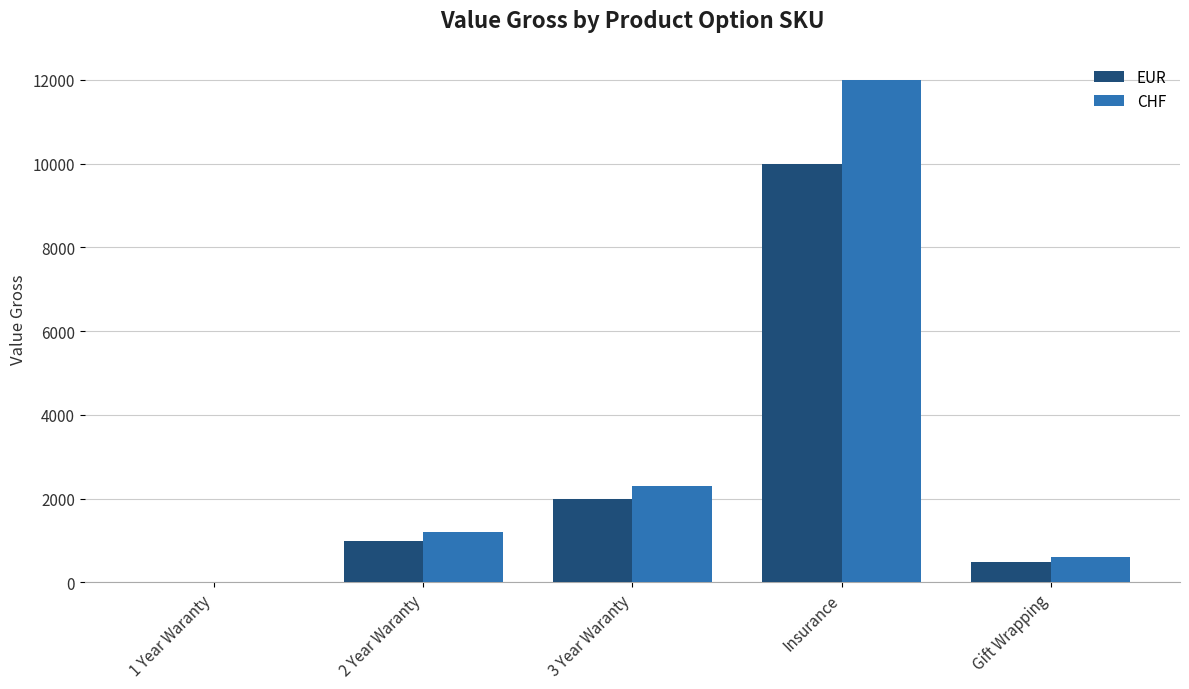

At which label is EUR closest to 5000?

3 Year Waranty